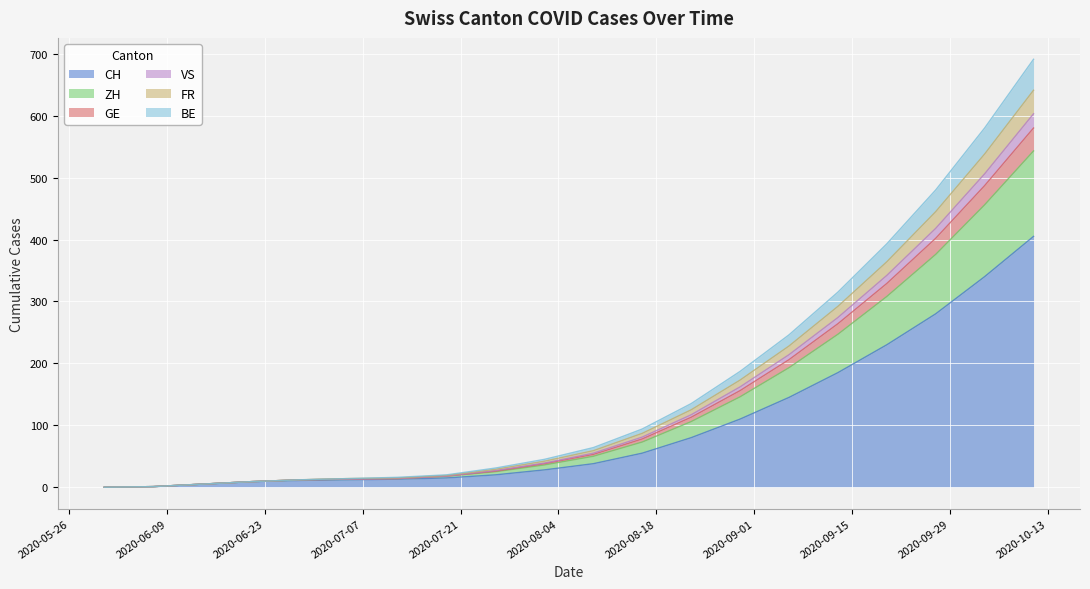

What is the maximum value for CH?

405